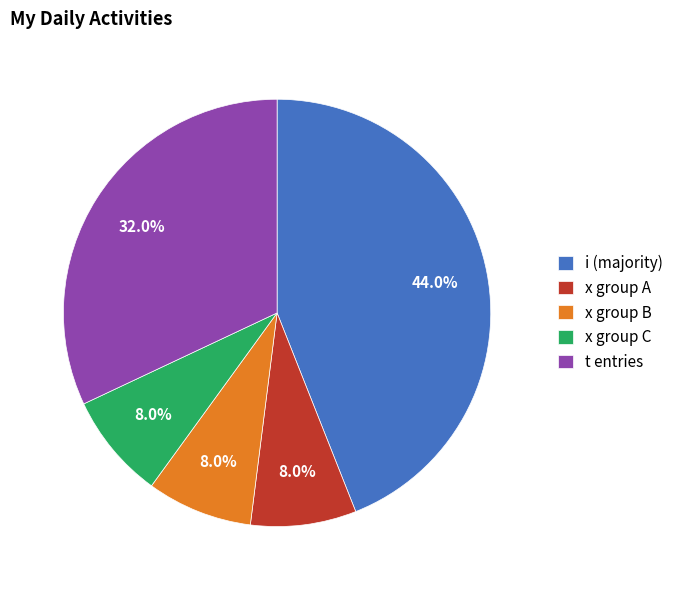

Which slice is the largest?

i (majority)